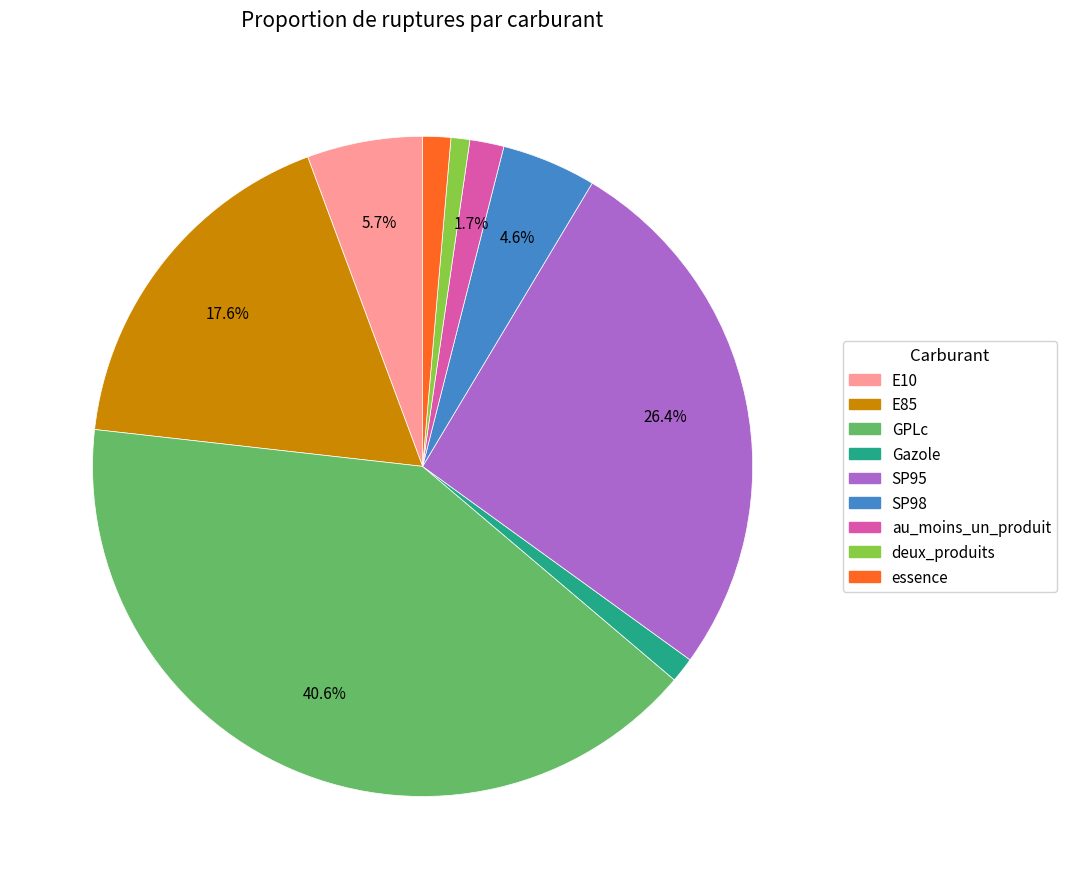

What is the ratio of the value at SP98 to the value at E85?

0.3